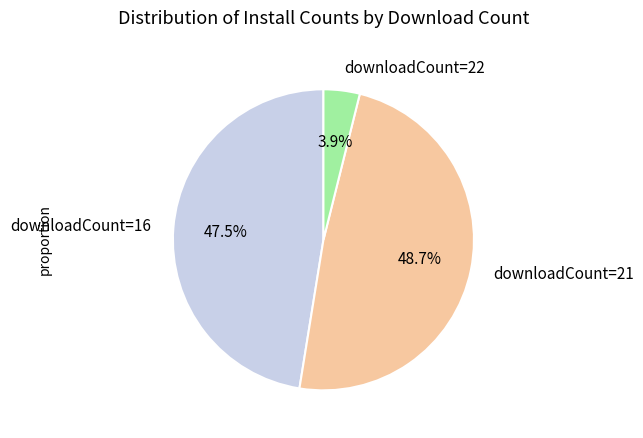

Rank the categories by value from lowest to highest.

downloadCount=22, downloadCount=16, downloadCount=21